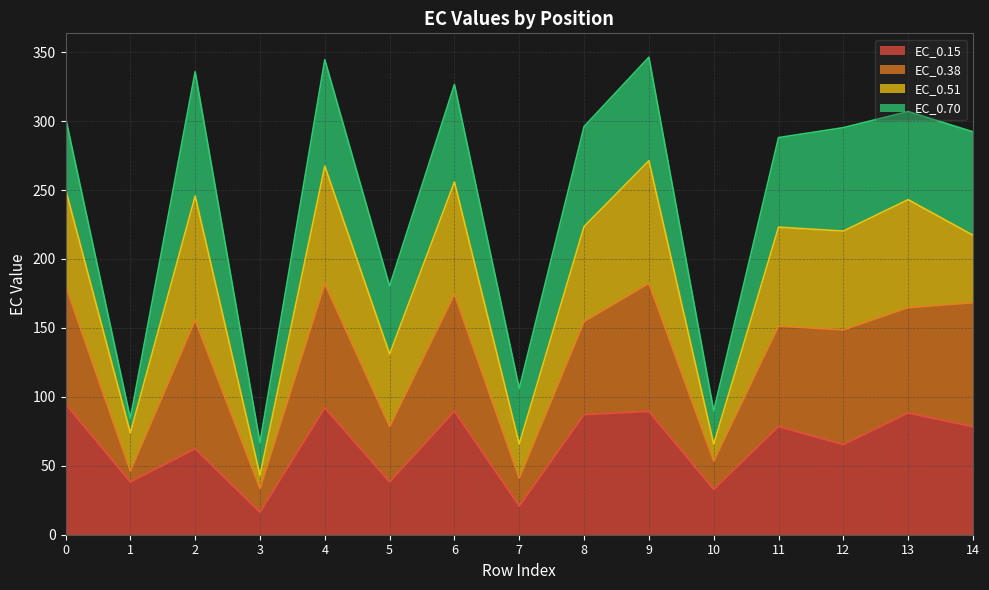

Is the value of EC_0.15 at 3 greater than the value of EC_0.38 at 13?

No